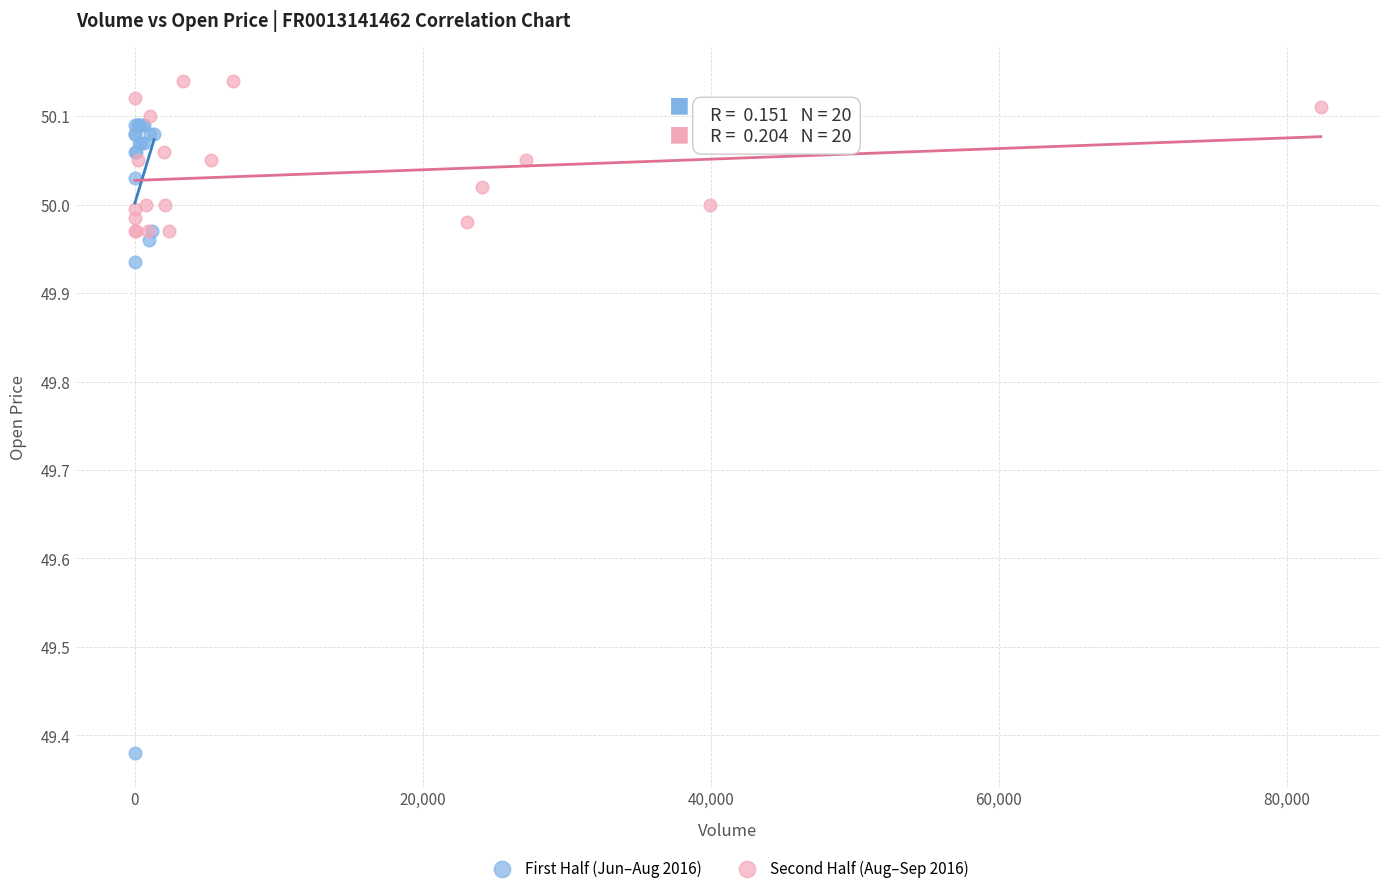

Which series has the largest Y range (max minus min)?

First Half (Jun–Aug 2016)